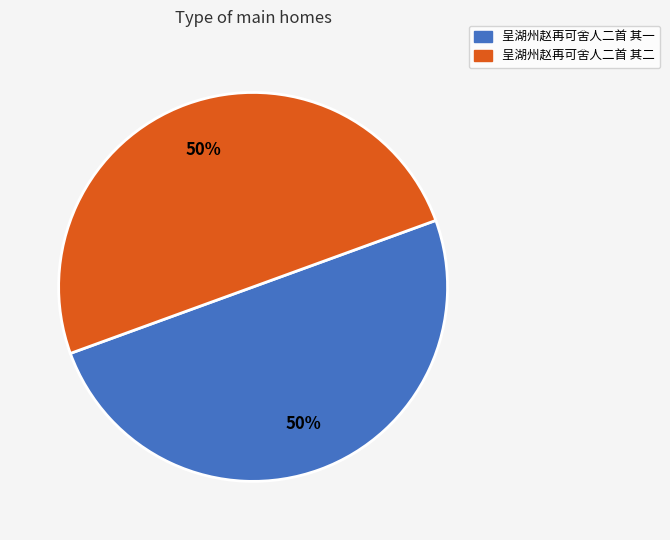

What is the ratio of the value at 呈湖州赵再可舍人二首 其一 to the value at 呈湖州赵再可舍人二首 其二?

1.0